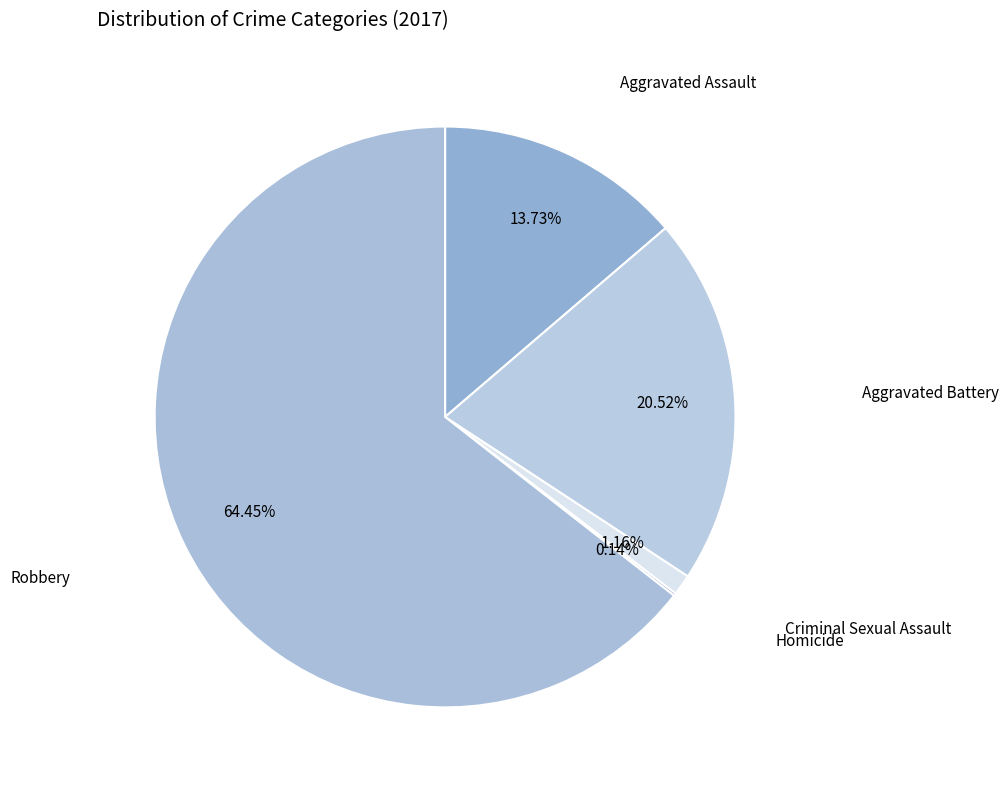

Which category has the smallest portion of the pie?

Homicide